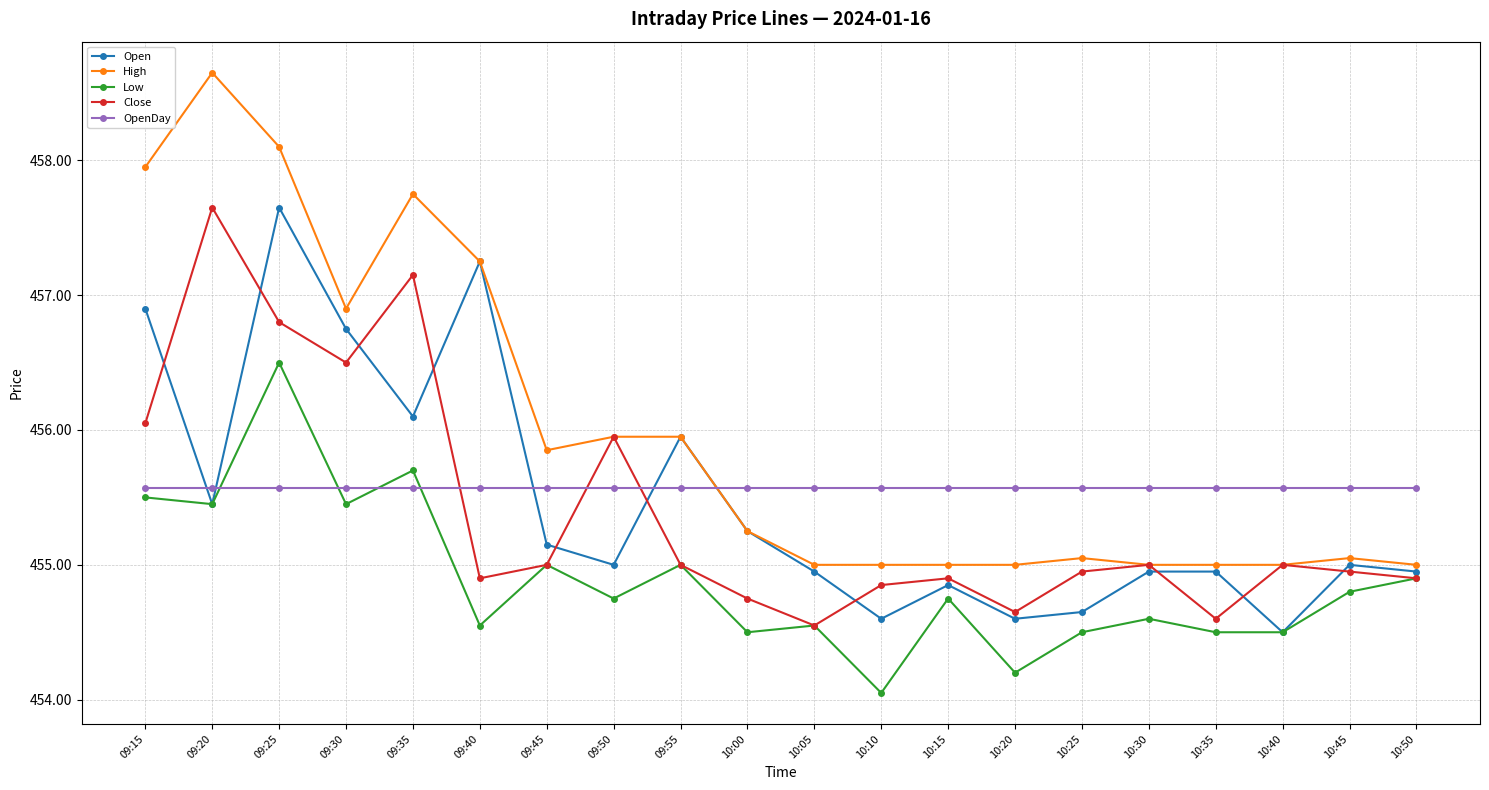

Is this an area chart (filled region under the line)?

No